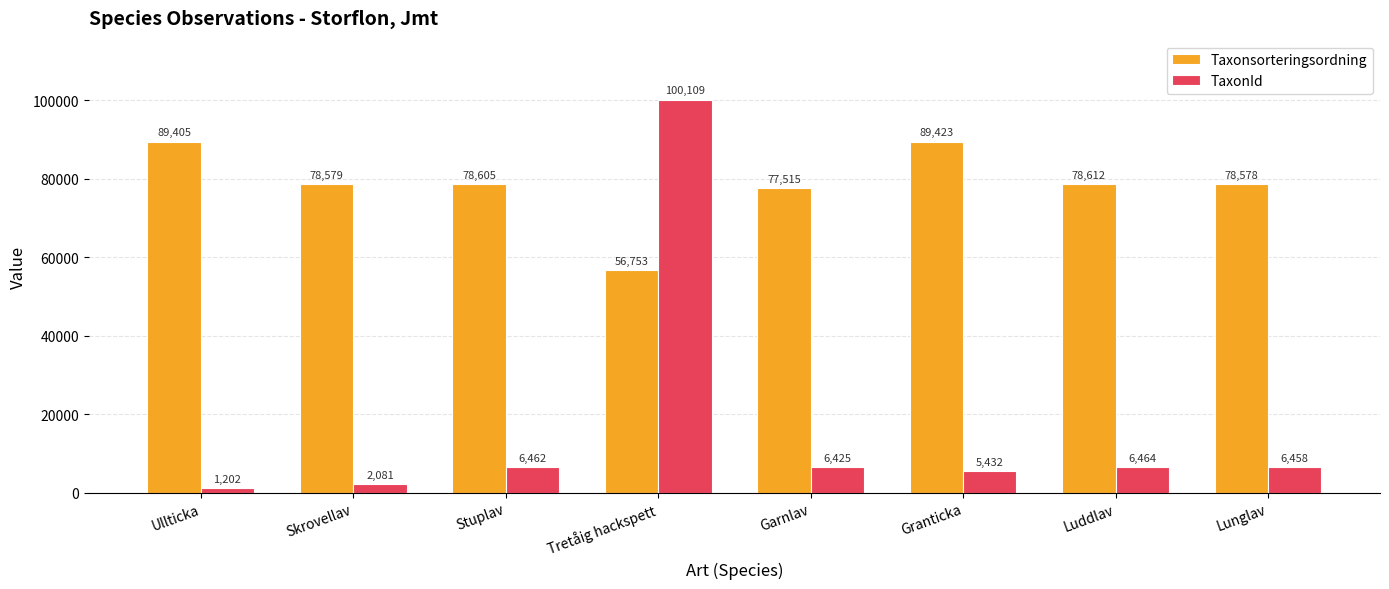

At which label does TaxonId reach its peak?

Tretåig hackspett